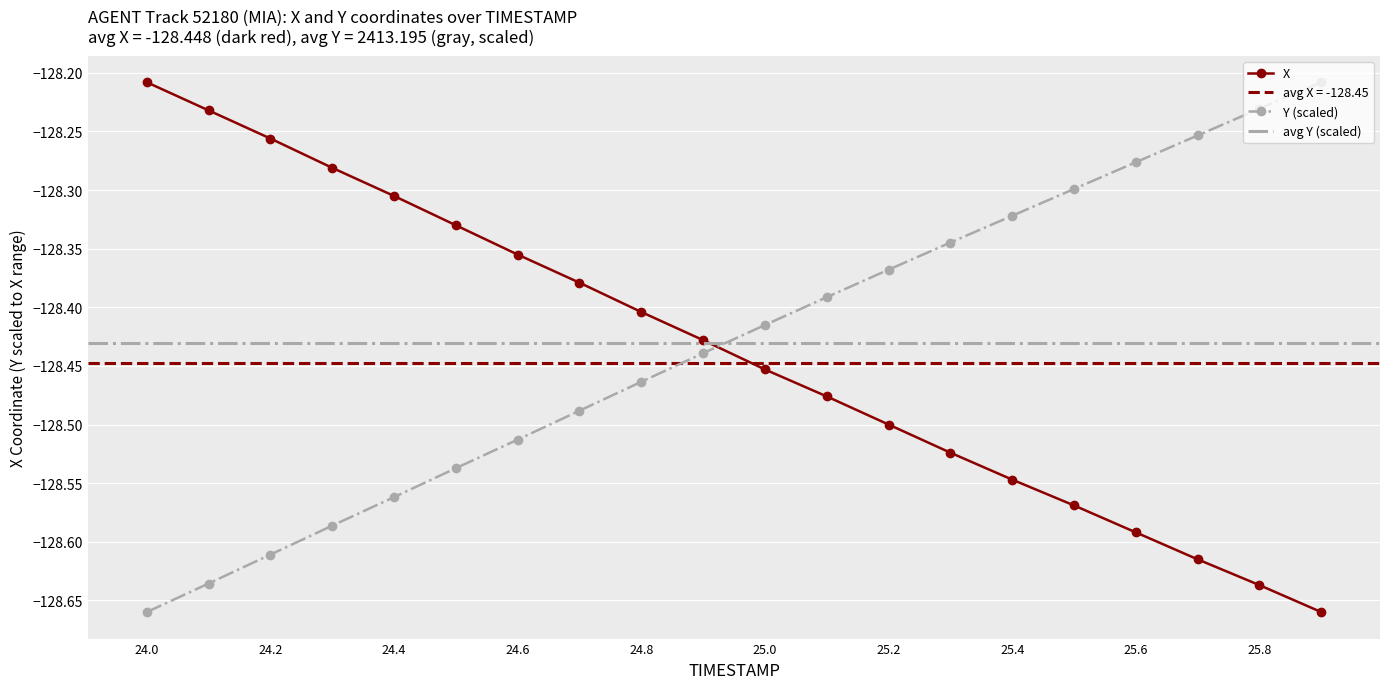

How many intersections are there between Y and X?

1